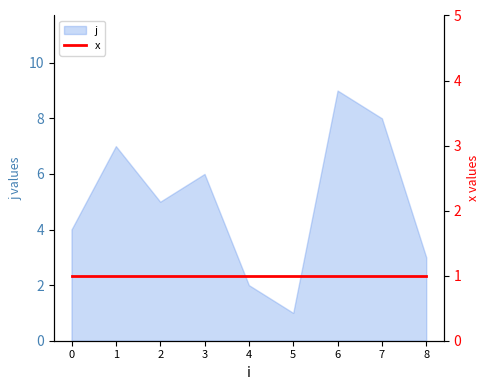

Does the chart have visible grid lines?

No